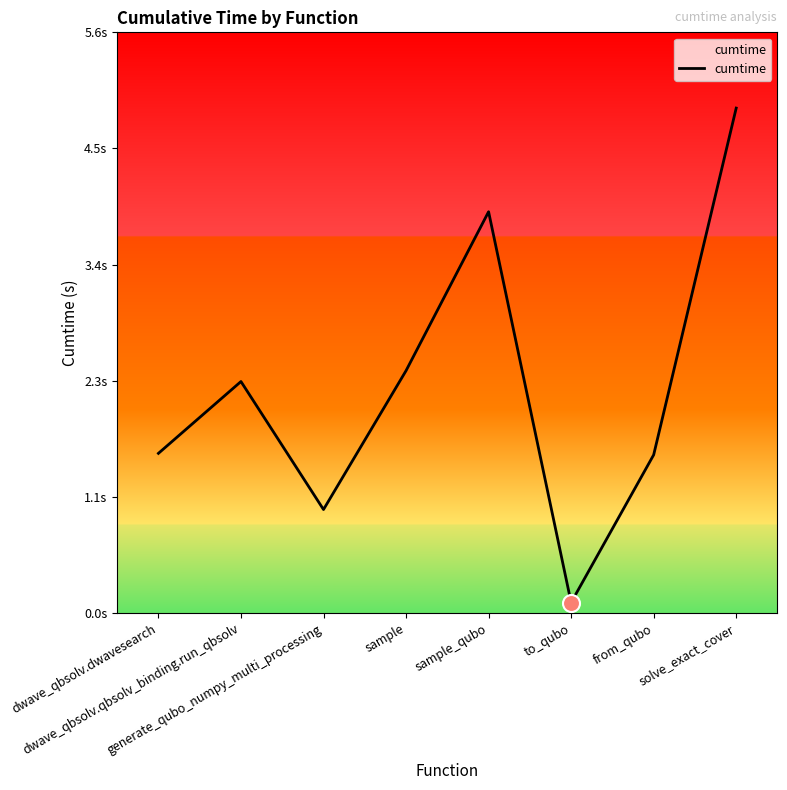

Does the chart have visible grid lines?

No